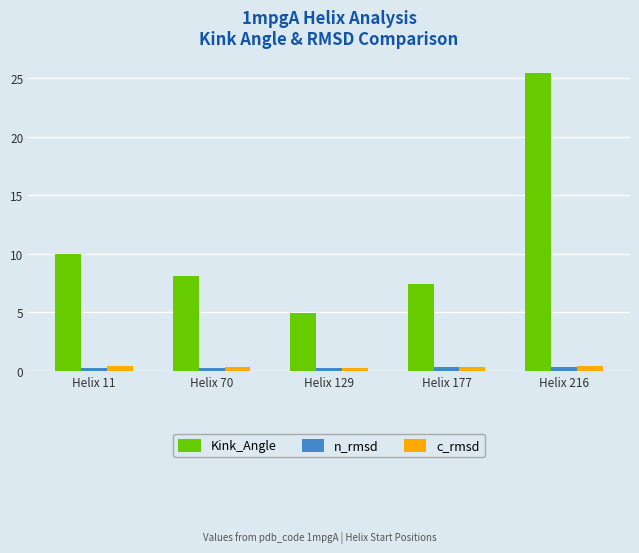

The Kink_Angle series shows 5.0 at Helix 129. True or false?

True